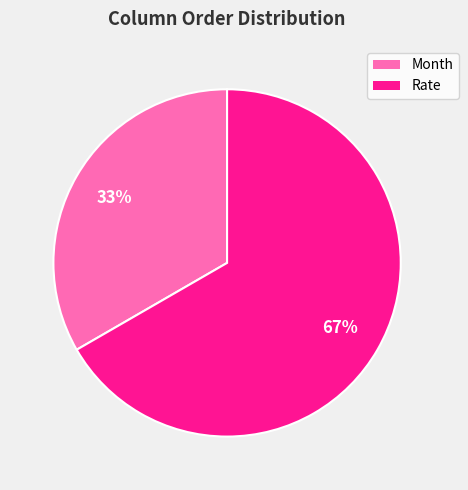

Count the number of slices in the pie.

2